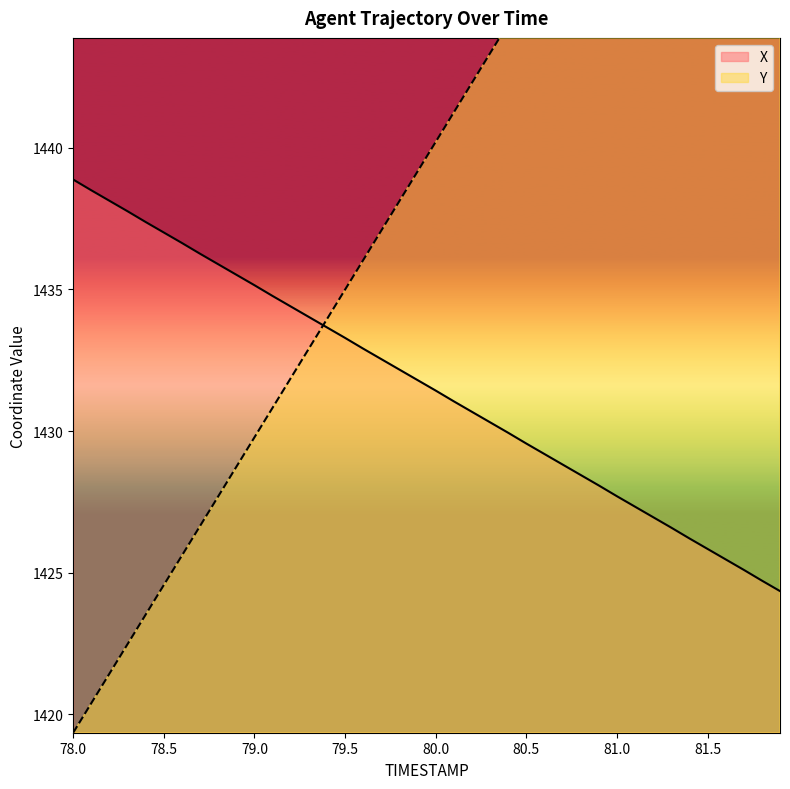

Which series has the largest range (max minus min)?

Y